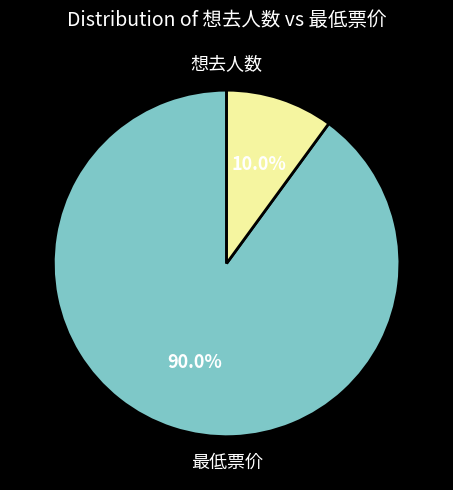

To the nearest percent, what is the combined percentage of 想去人数 and 最低票价?

100%